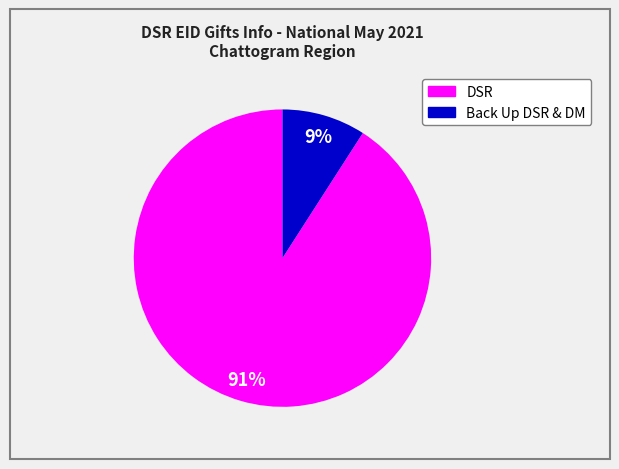

Does any single category account for the majority?

Yes